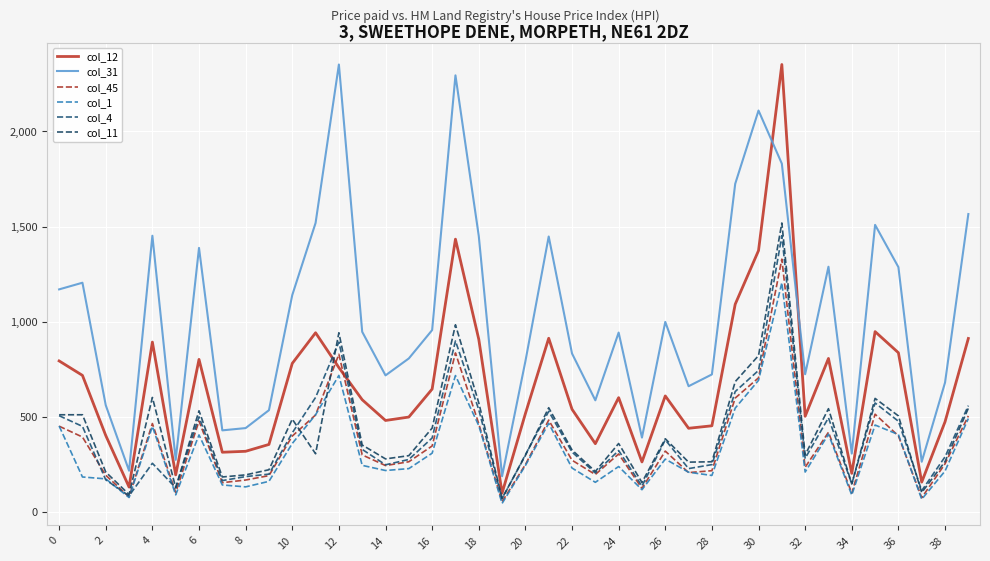

Where do col_11 and col_4 first cross each other?

20 and 22